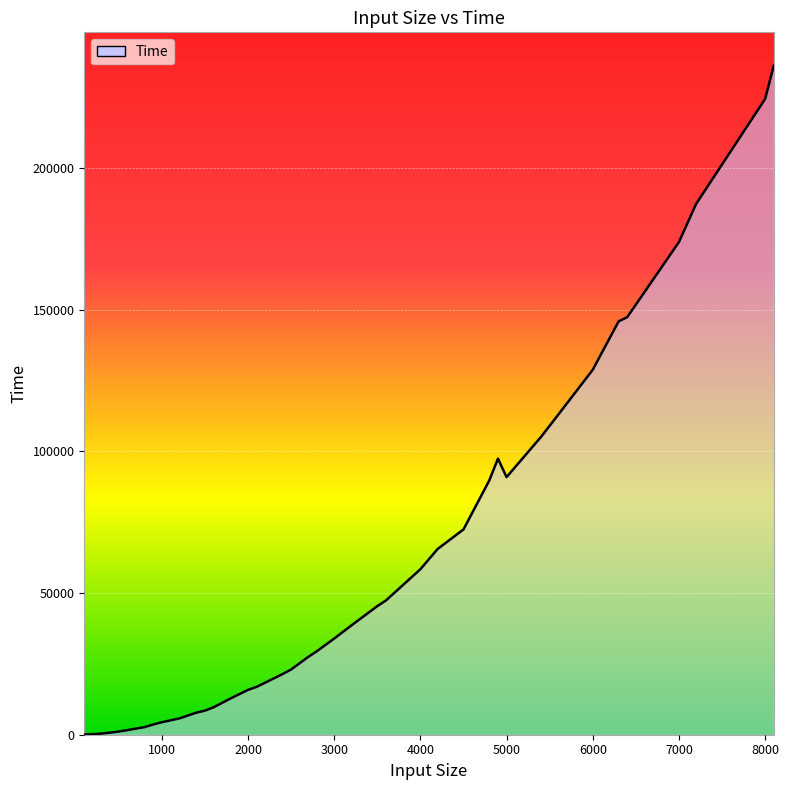

What is the greatest value displayed?

236117